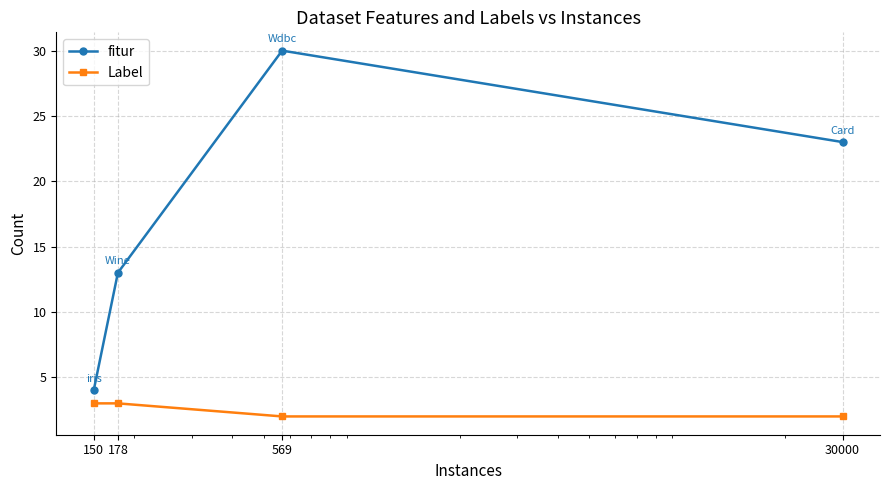

True or false: fitur has more than 1 points higher than both neighbors.

False